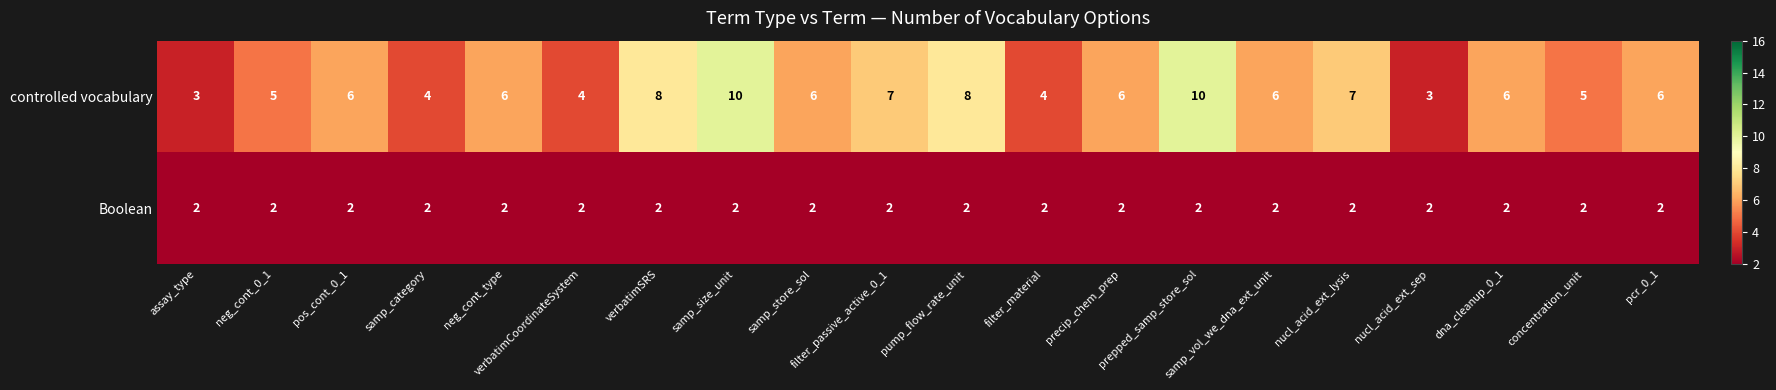

Which series has the largest total across all categories?

controlled vocabulary